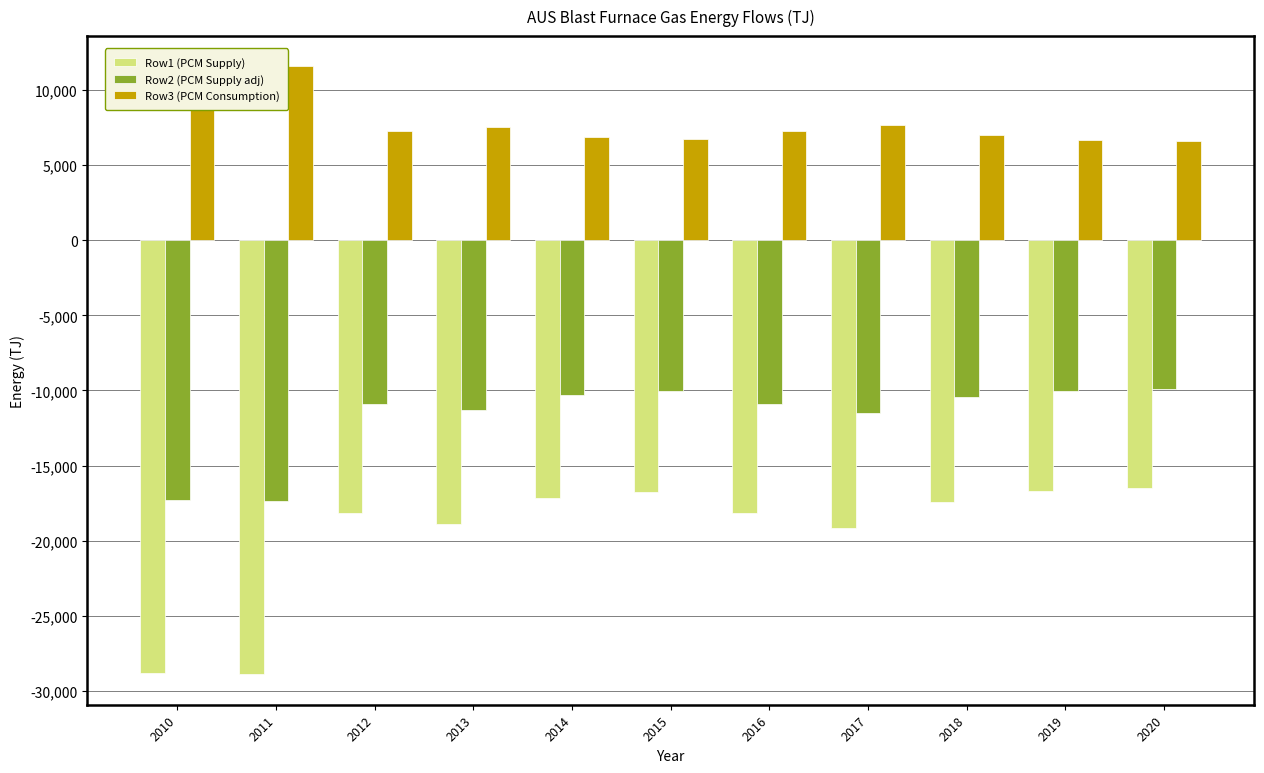

At which label is Row2 (PCM Supply adj) closest to -13606?

2017